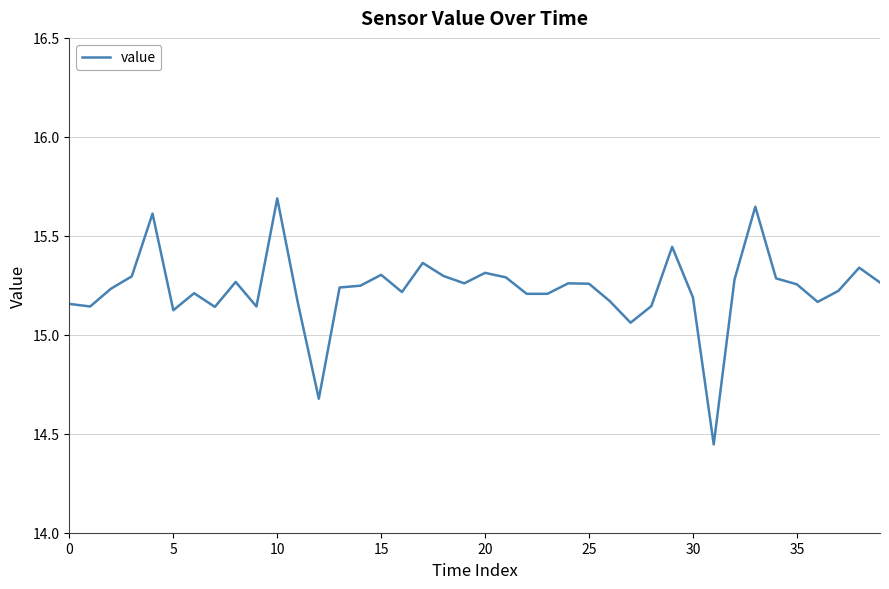

What is the maximum value shown in the chart?

15.7